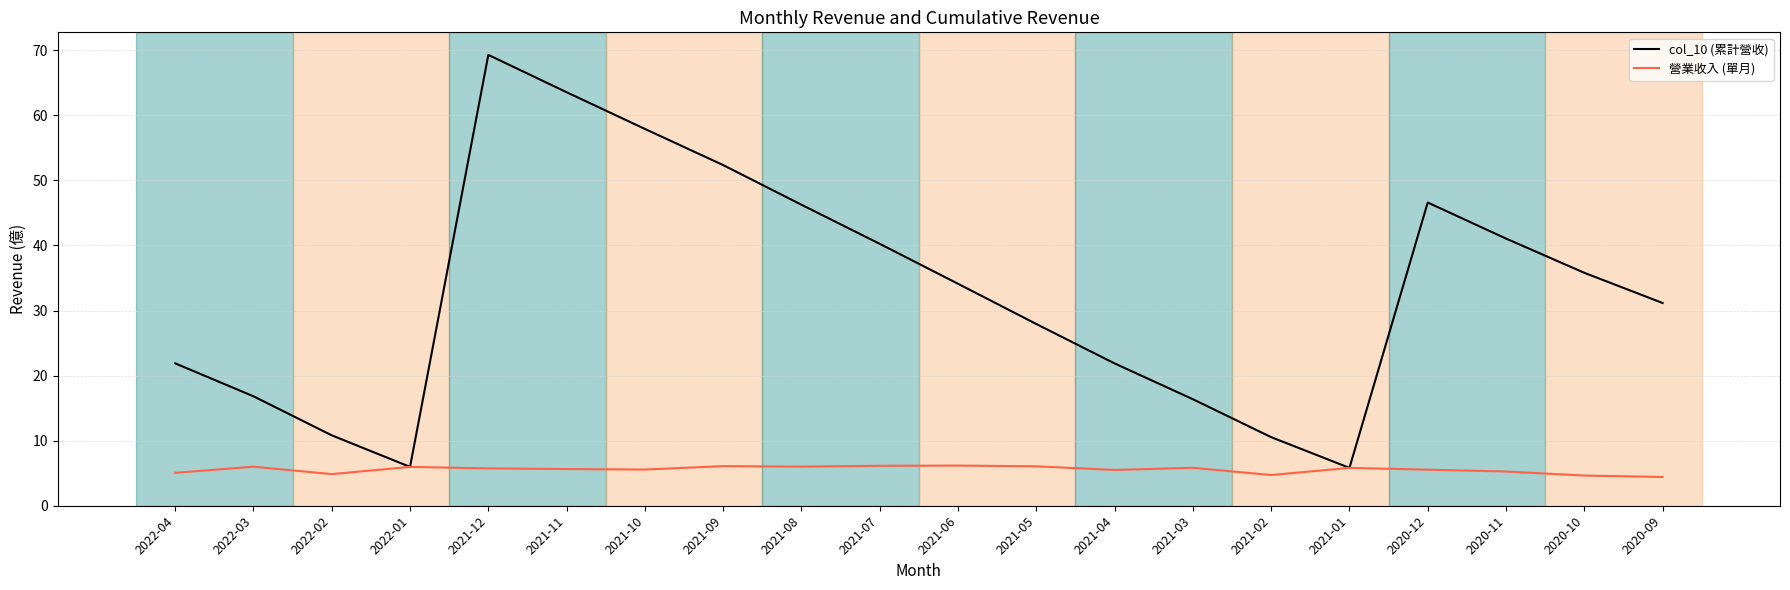

What is the sum of all 營業收入 (單月) values?

111.0